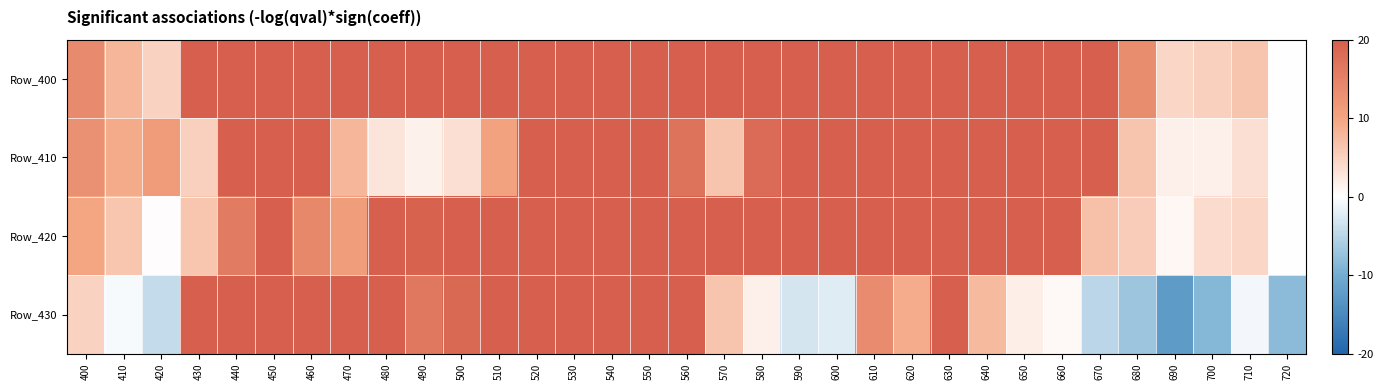

Which series has the largest range (max minus min)?

Row_430